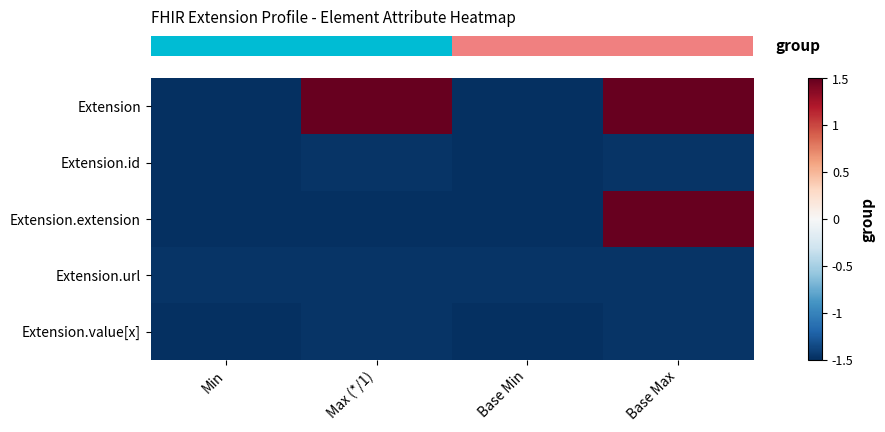

Reading left to right, extract all data points from this chart.

row_0: Min=-1.5	Max (*/1)=1.5	Base Min=-1.5	Base Max=1.5
row_1: Min=-1.5	Max (*/1)=-1.5	Base Min=-1.5	Base Max=-1.5
row_2: Min=-1.5	Max (*/1)=-1.5	Base Min=-1.5	Base Max=1.5
row_3: Min=-1.5	Max (*/1)=-1.5	Base Min=-1.5	Base Max=-1.5
row_4: Min=-1.5	Max (*/1)=-1.5	Base Min=-1.5	Base Max=-1.5